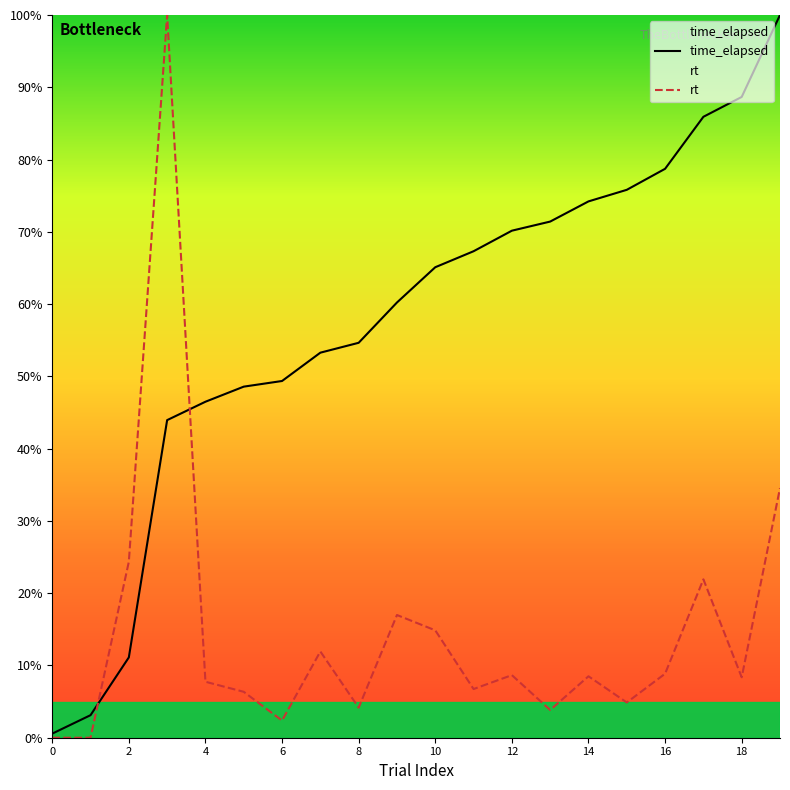

True or false: time_elapsed has more than 2 interior local peaks.

False